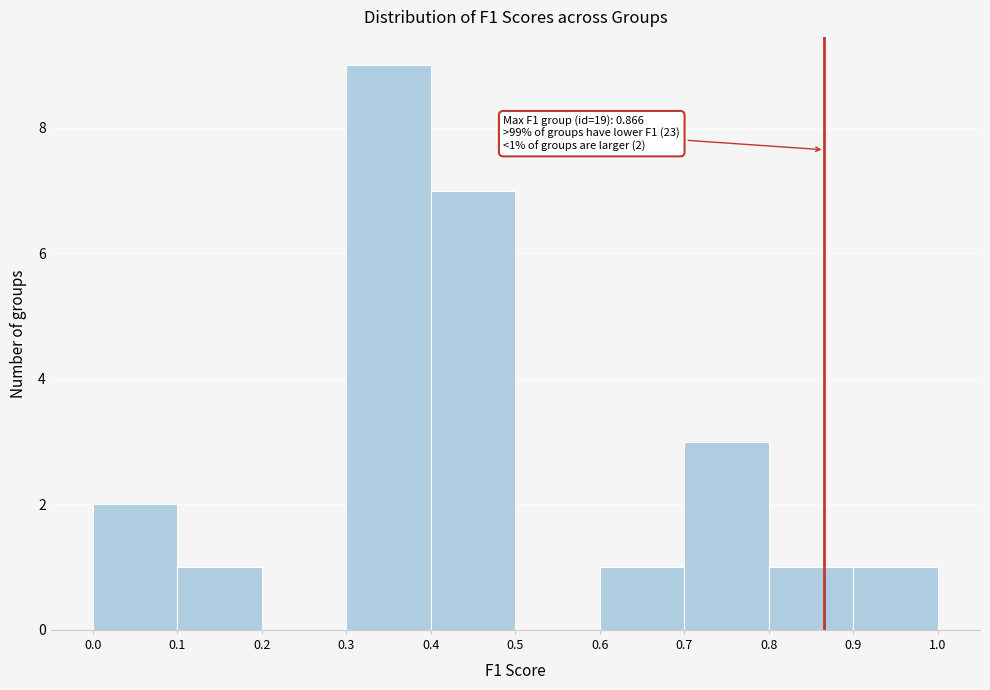

Over which range of the x-axis is the bar tallest?

0.3 to 0.4